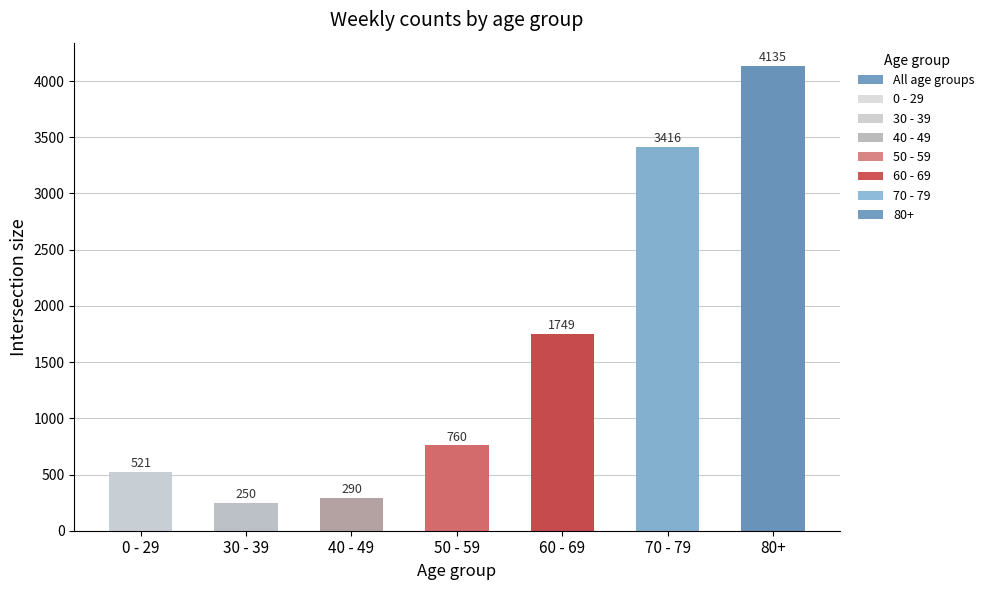

What is the maximum value shown in the chart?

4135